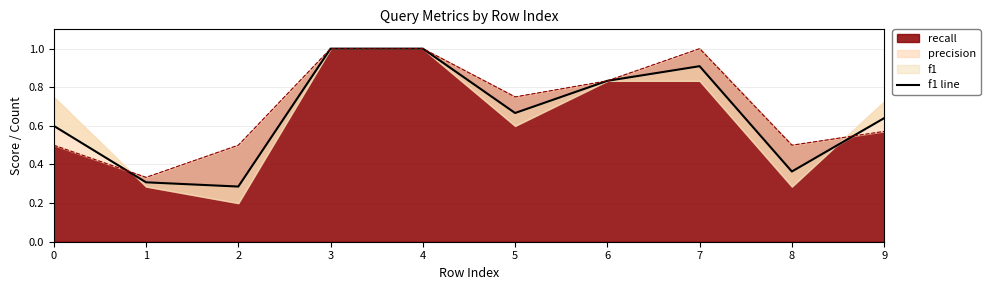

What is the greatest value displayed?

1.0